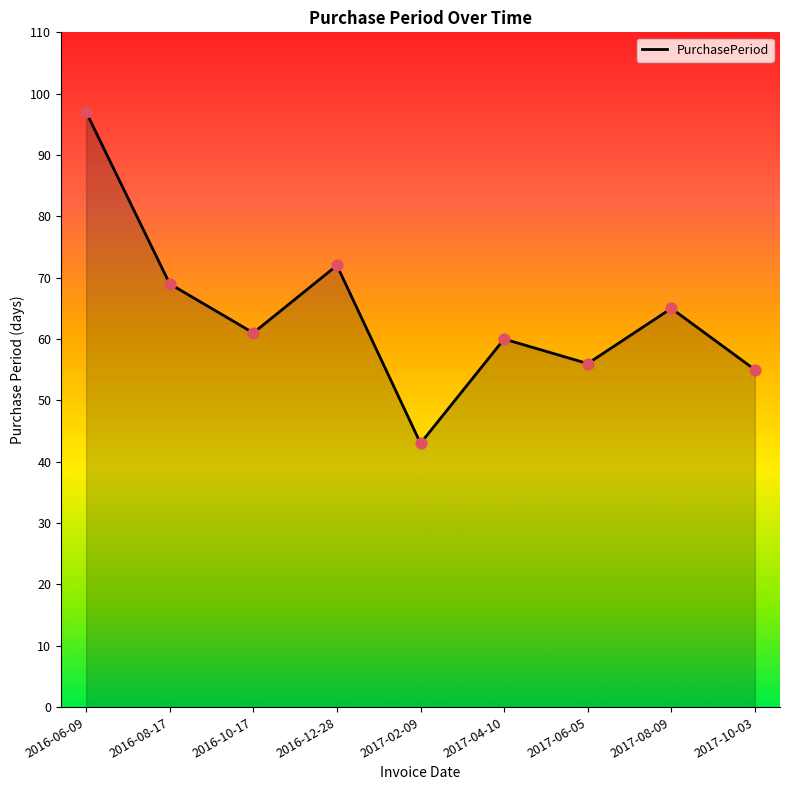

Approximately how many times larger is the value at 2017-04-10 compared to 2017-02-09?

1.4